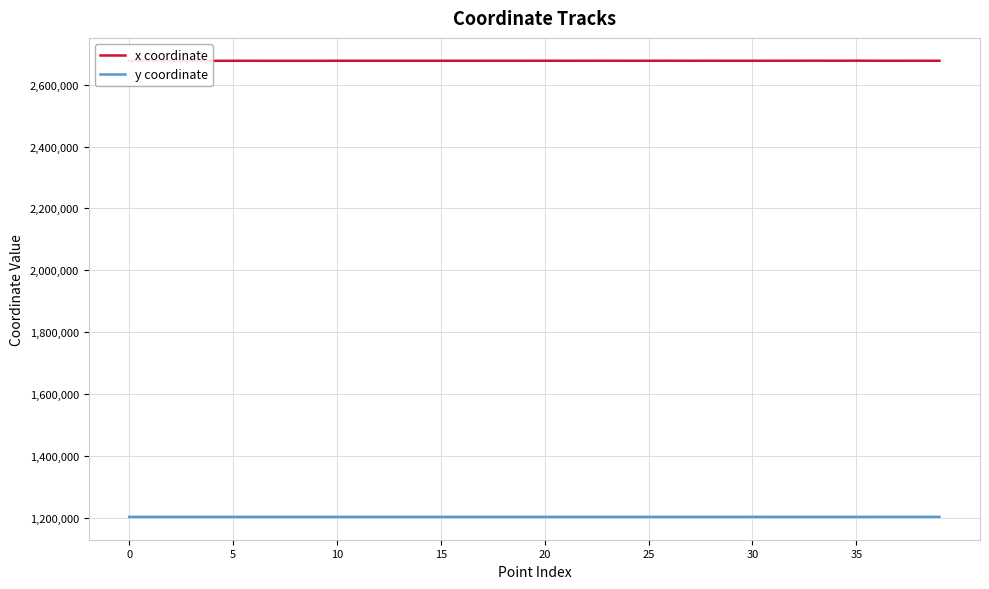

True or false: y coordinate and x coordinate cross at least once.

False